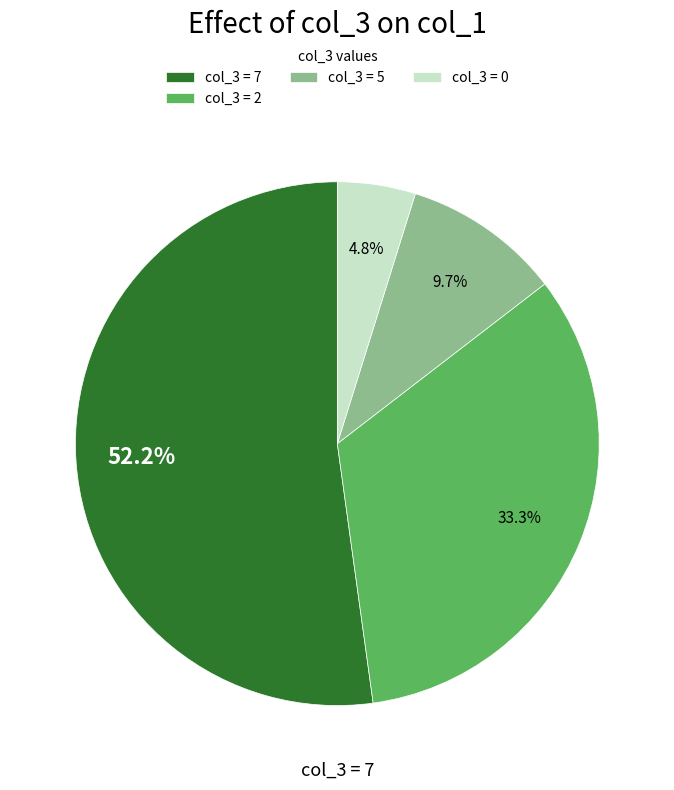

Combined, what portion of the pie is col_3 = 7 and col_3 = 5?

61.9%